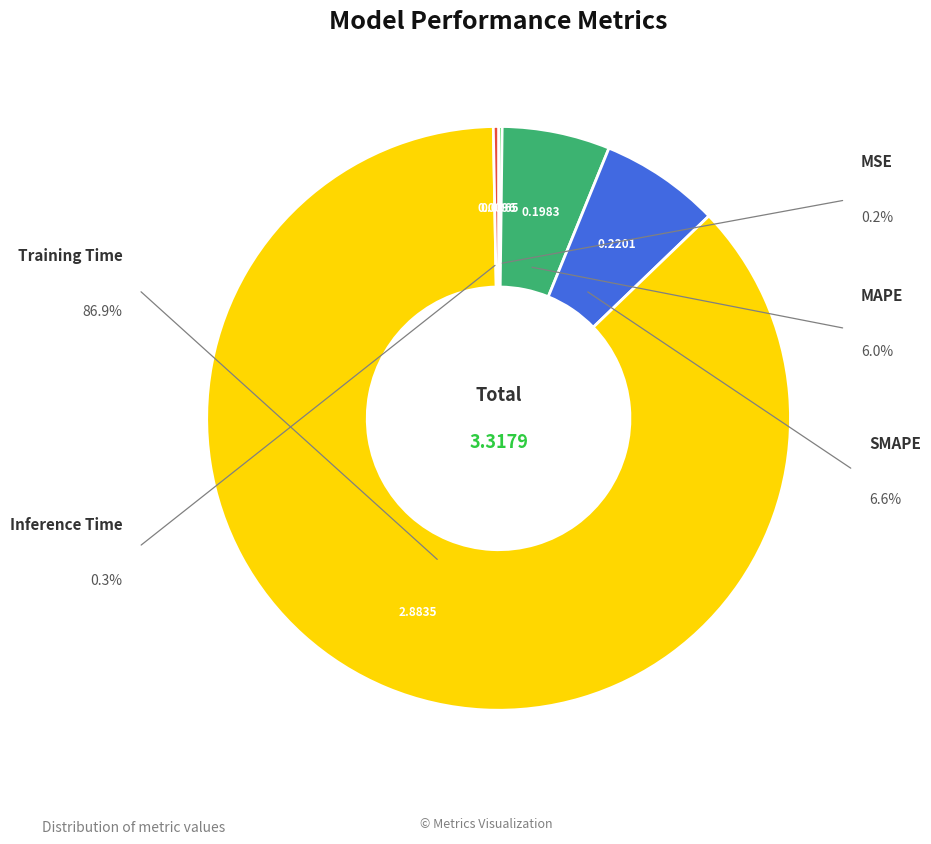

What portion of the pie excludes SMAPE?

93.4%